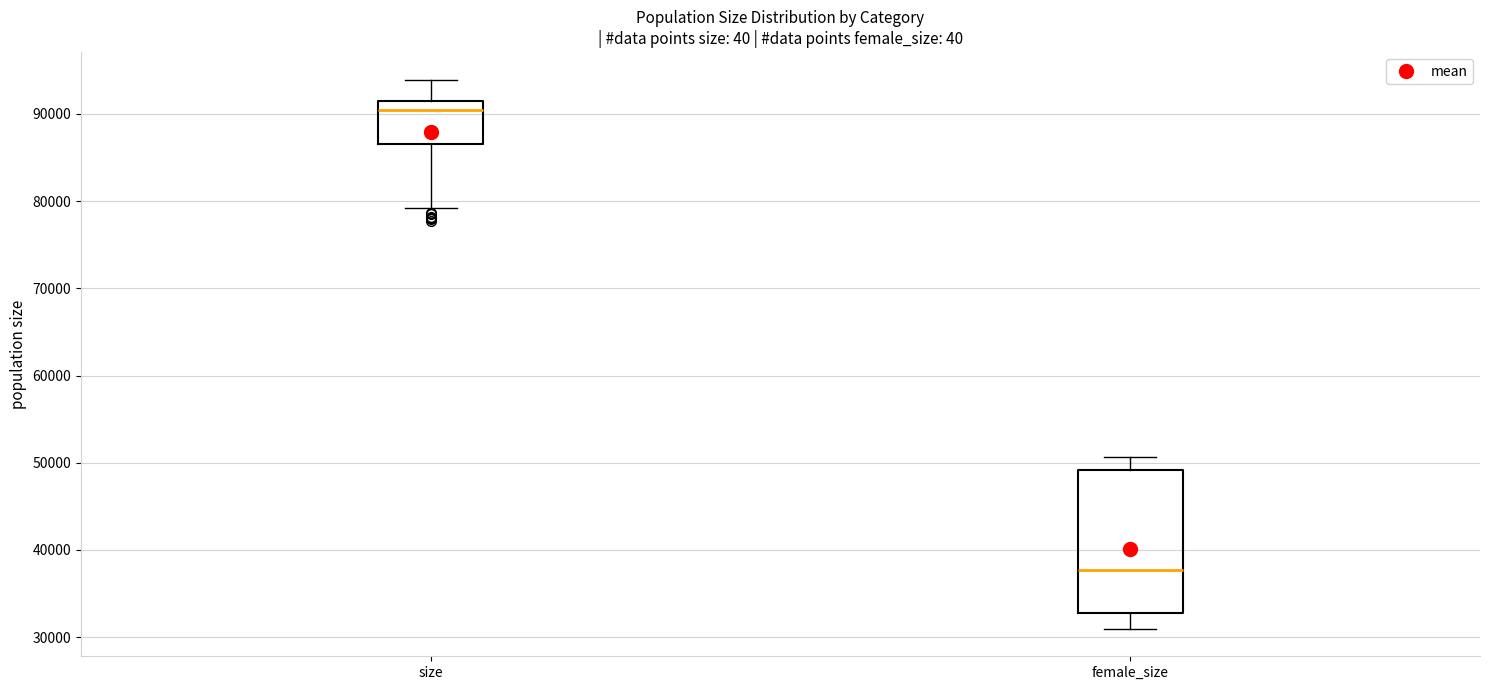

Where is the upper edge of the box for size on the y-axis? The values are not printed on the chart, so give them approximately, as read against the axis.

92000